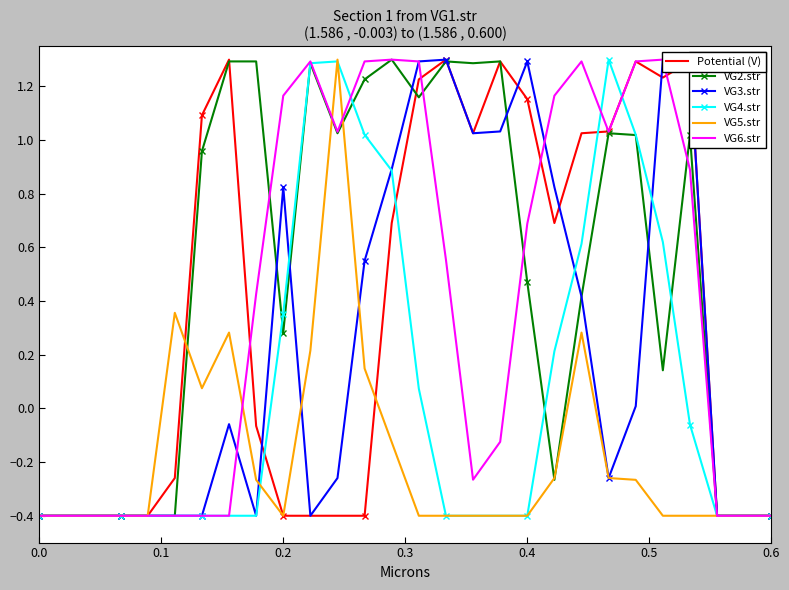

Rank the series by their maximum value, from lowest to highest.

VG1.str, VG2.str, VG3.str, VG4.str, VG5.str, VG6.str